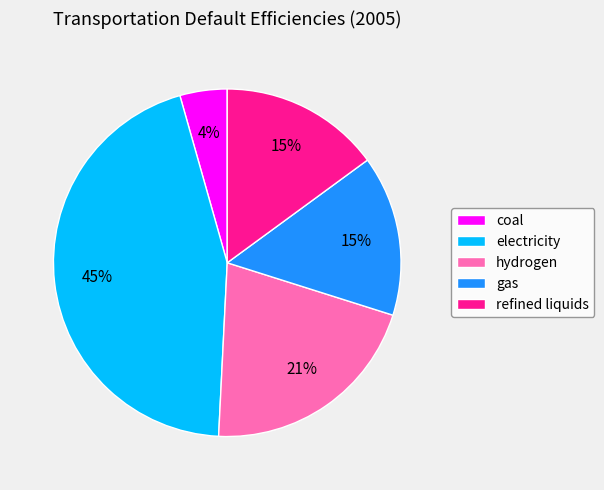

What is the largest slice in the pie chart?

electricity